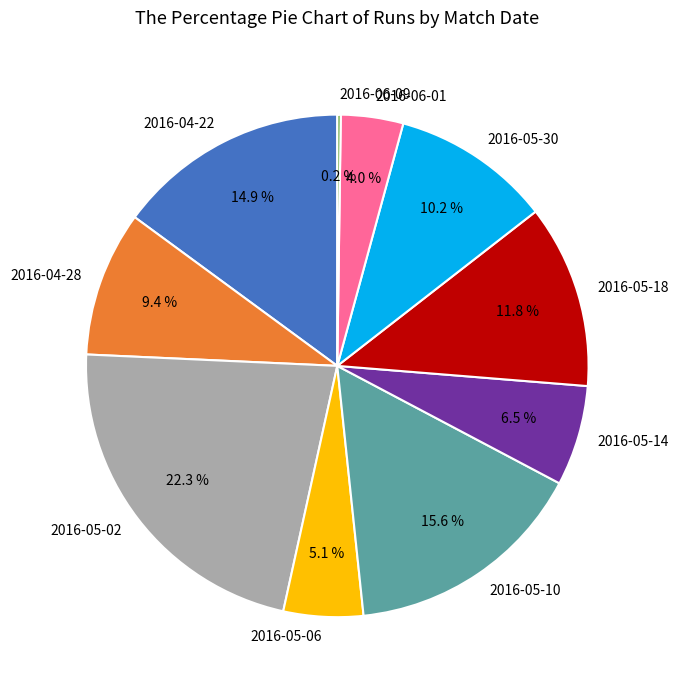

What portion of the pie excludes 2016-06-01?

96.0%